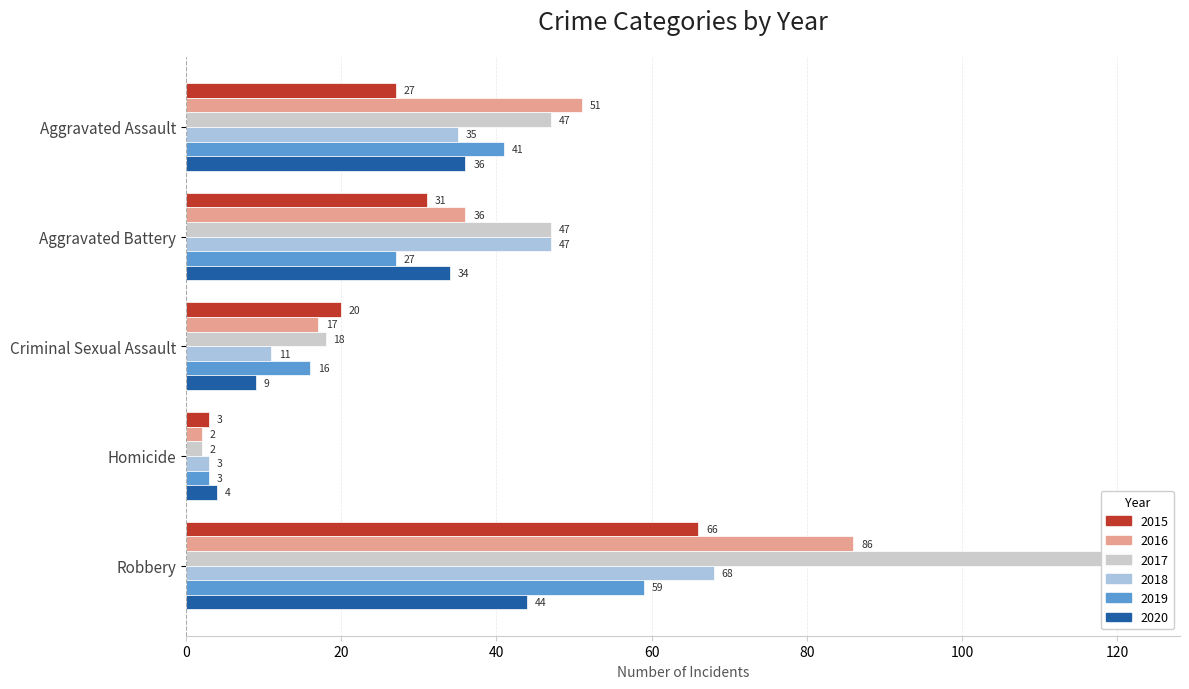

What is the value of the 2017 bar at the 2nd from the left?

47